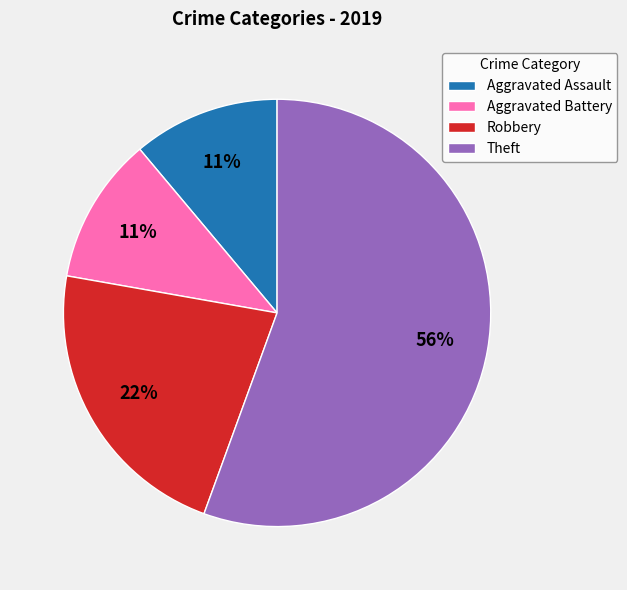

Count the number of slices in the pie.

4